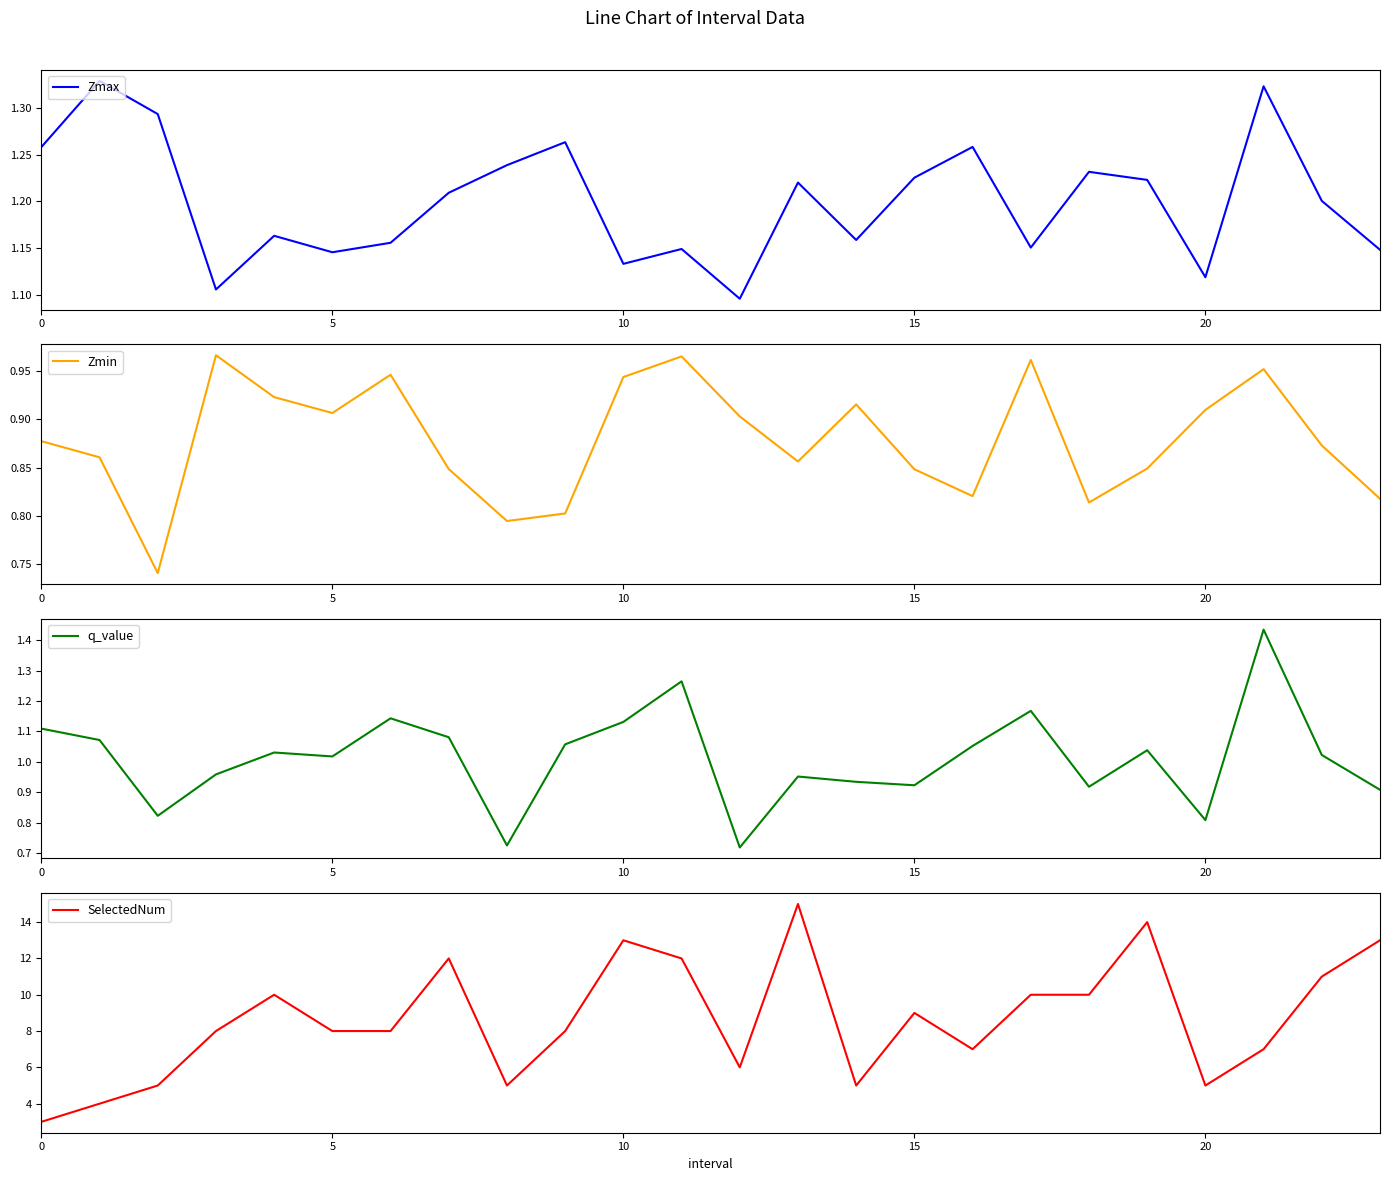

Is it true that Zmax equals 1.8 at 19?

False